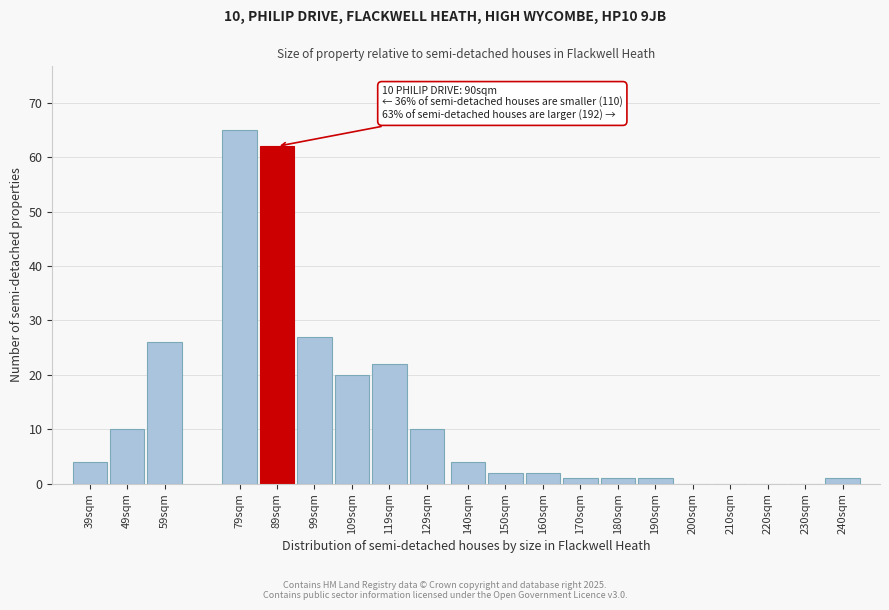

Reading left to right, list all the values displayed in this chart.

39sqm=4	49sqm=10	59sqm=26	79sqm=65	89sqm=62	99sqm=27	109sqm=20	119sqm=22	129sqm=10	140sqm=4	150sqm=2	160sqm=2	170sqm=1	180sqm=1	190sqm=1	200sqm=0	210sqm=0	220sqm=0	230sqm=0	240sqm=1